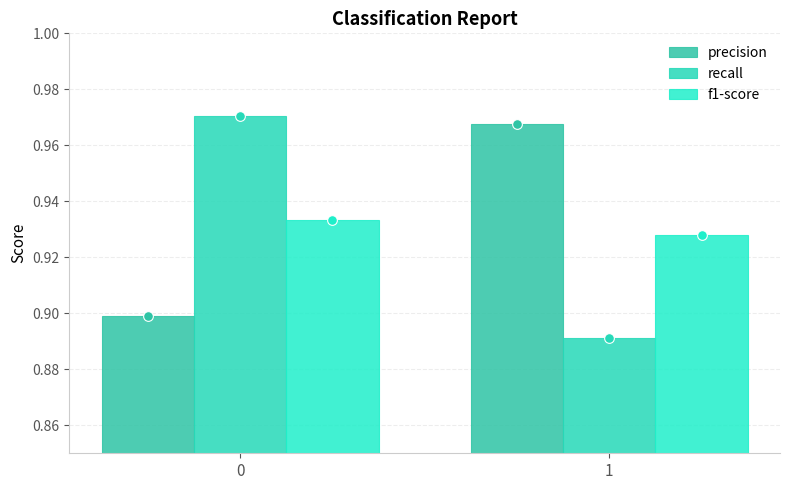

What is the maximum value for precision?

1.0